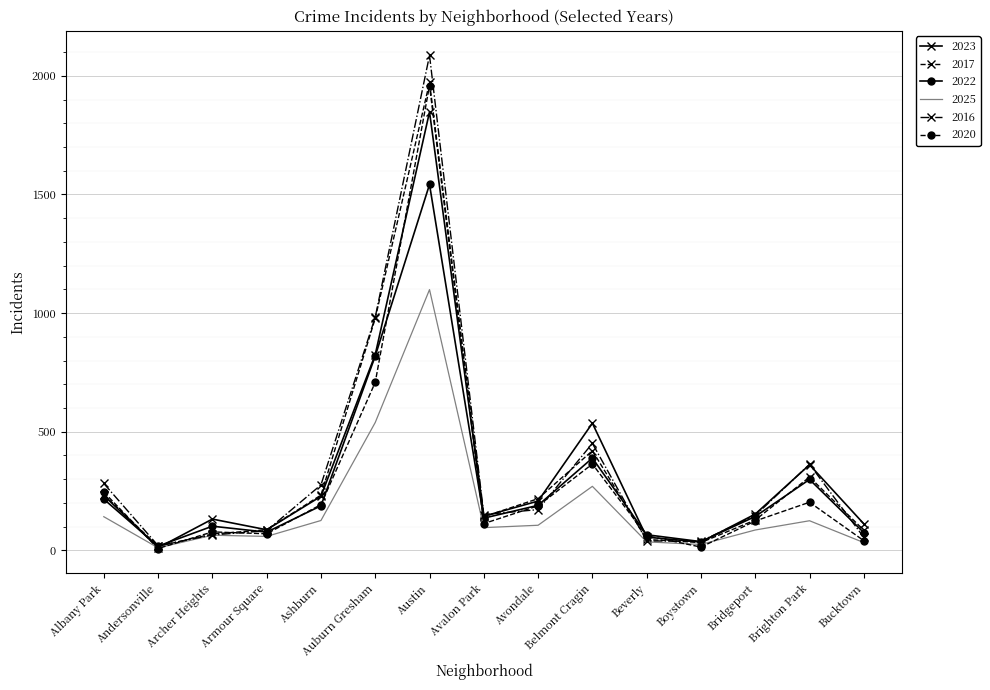

Is it true that 2022 equals 328 at Albany Park?

False